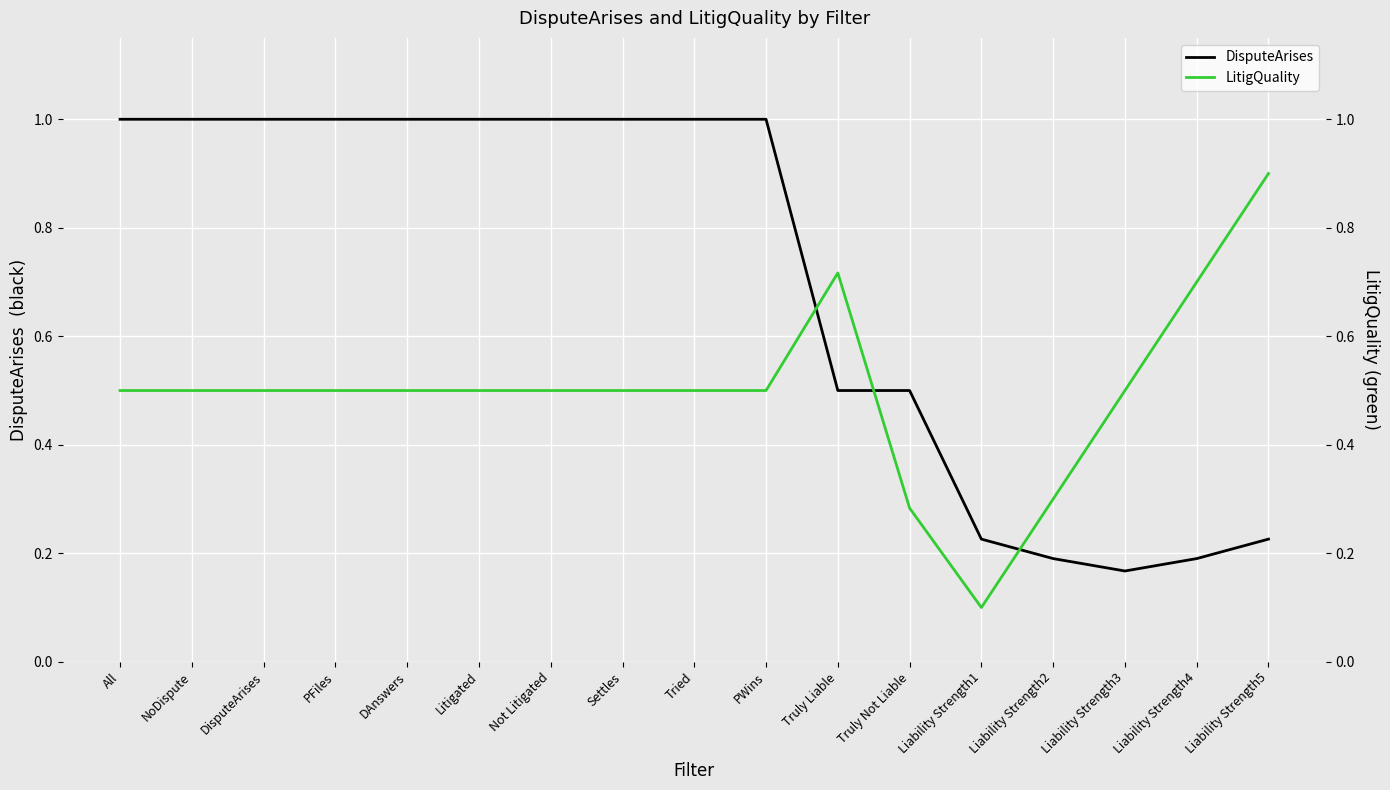

Between which two adjacent categories do DisputeArises and LitigQuality first intersect?

PWins and Truly Liable